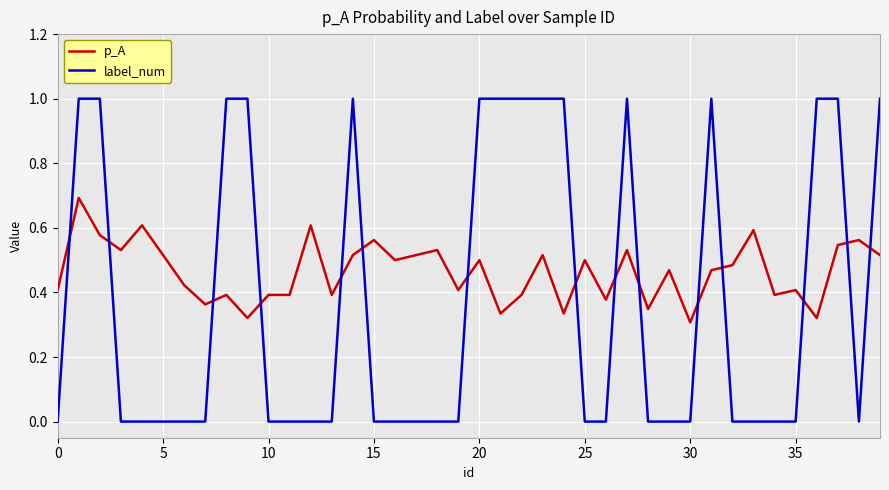

Which series has the widest spread of values?

label_num